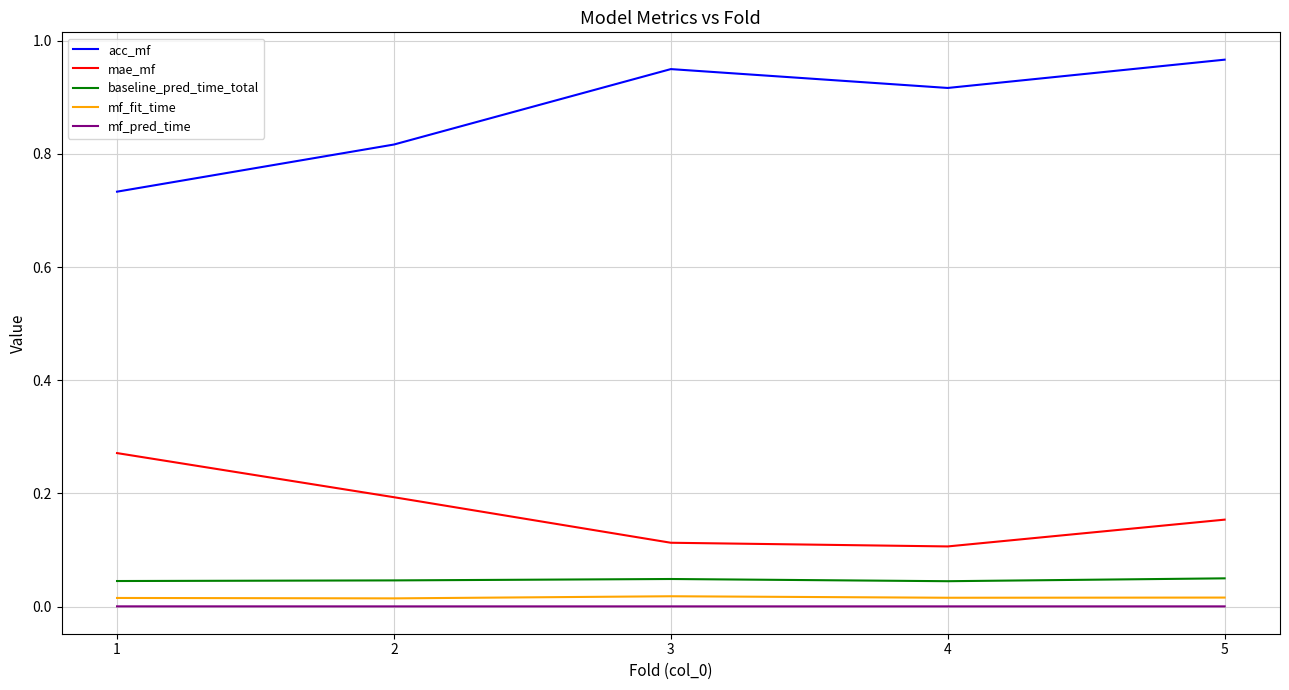

True or false: mf_pred_time and mf_fit_time cross at least once.

False